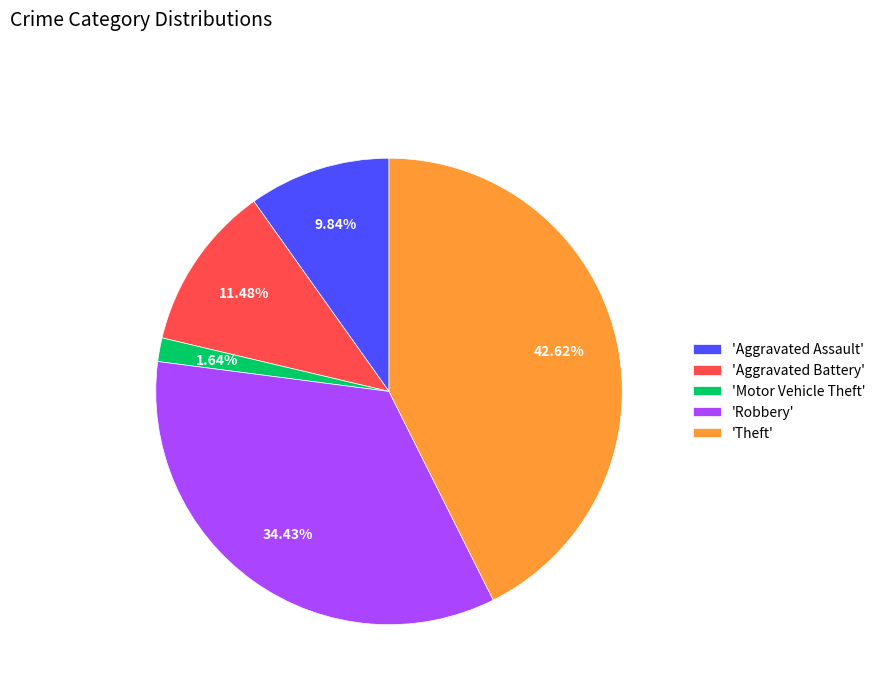

Is the sum of 'Aggravated Battery' and 'Aggravated Assault' greater than half?

No